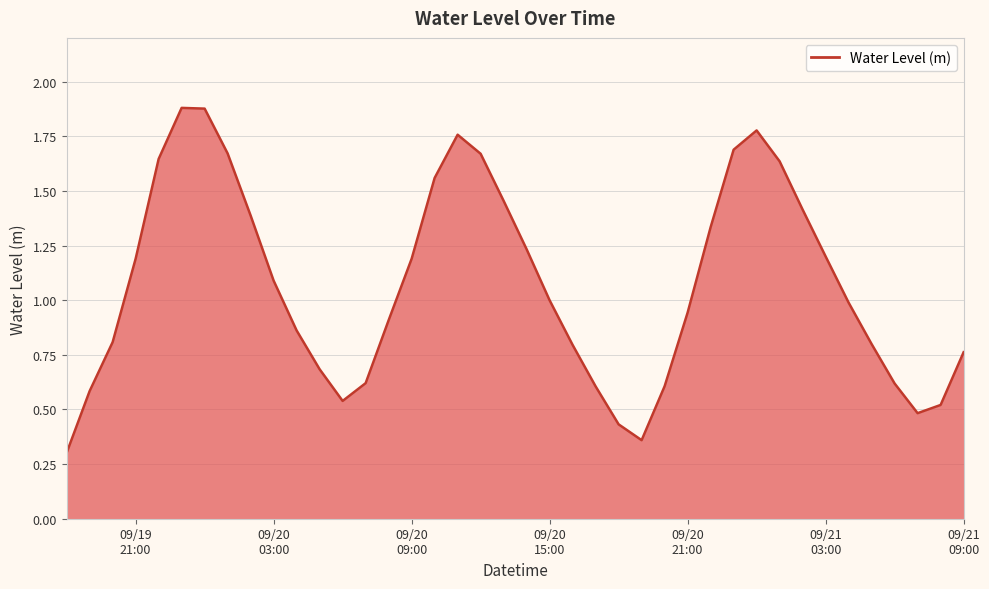

How many lines are shown in the chart?

1